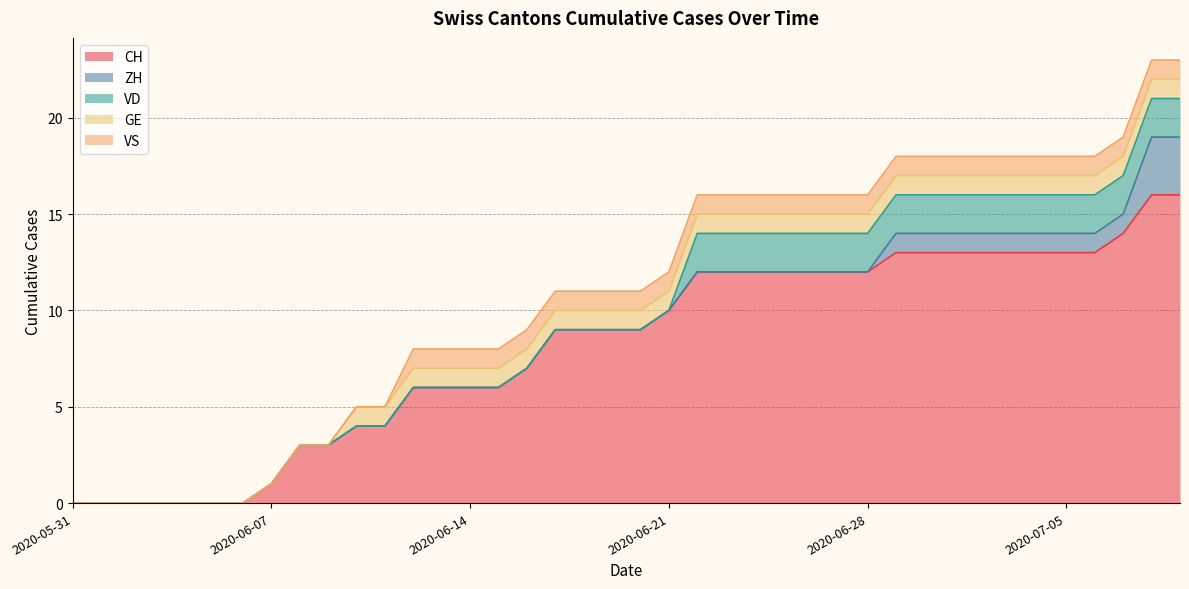

How many data points does each series have?

40